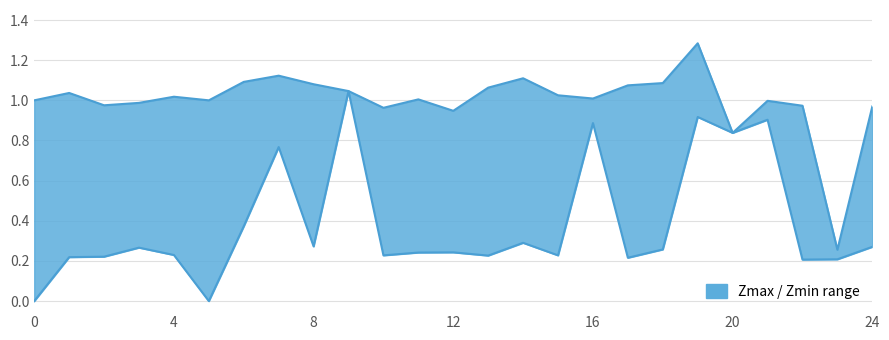

True or false: Zmin and Zmax intersect in this chart.

False